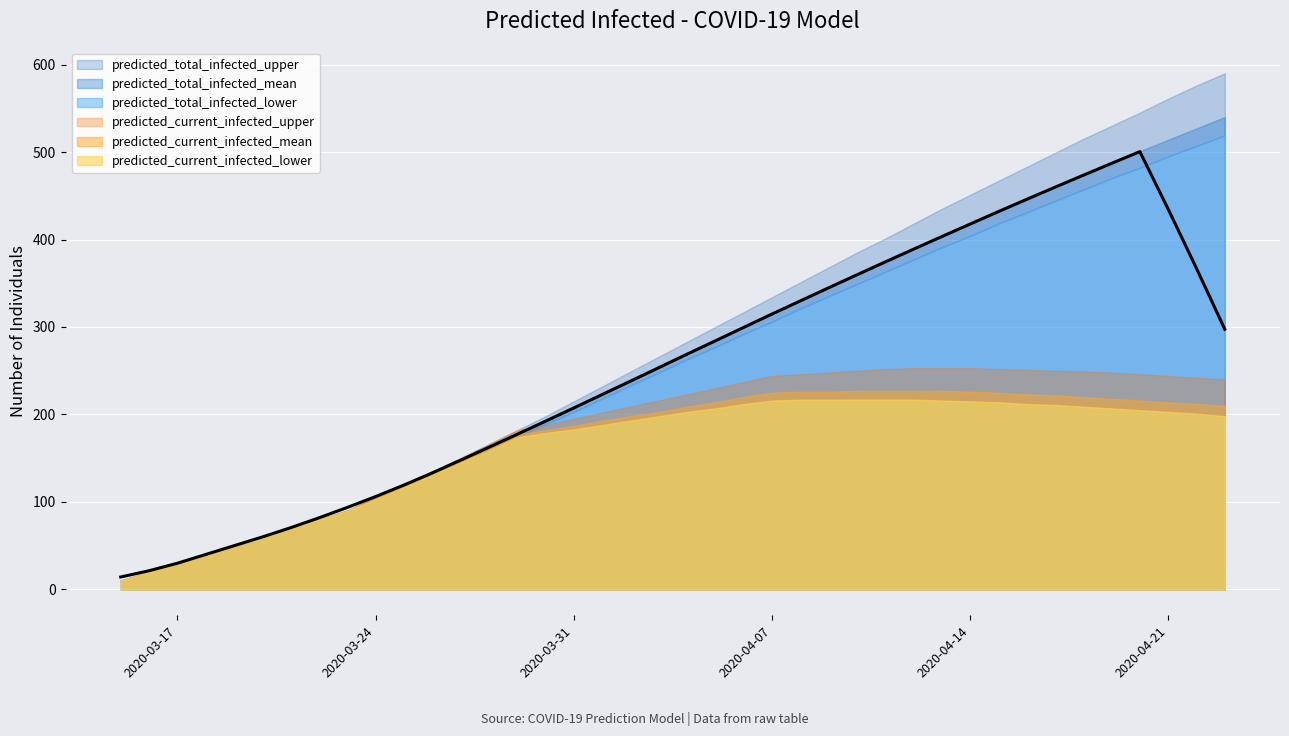

What is the sum of the predicted_current_infected_lower values at 19 and 12?

343